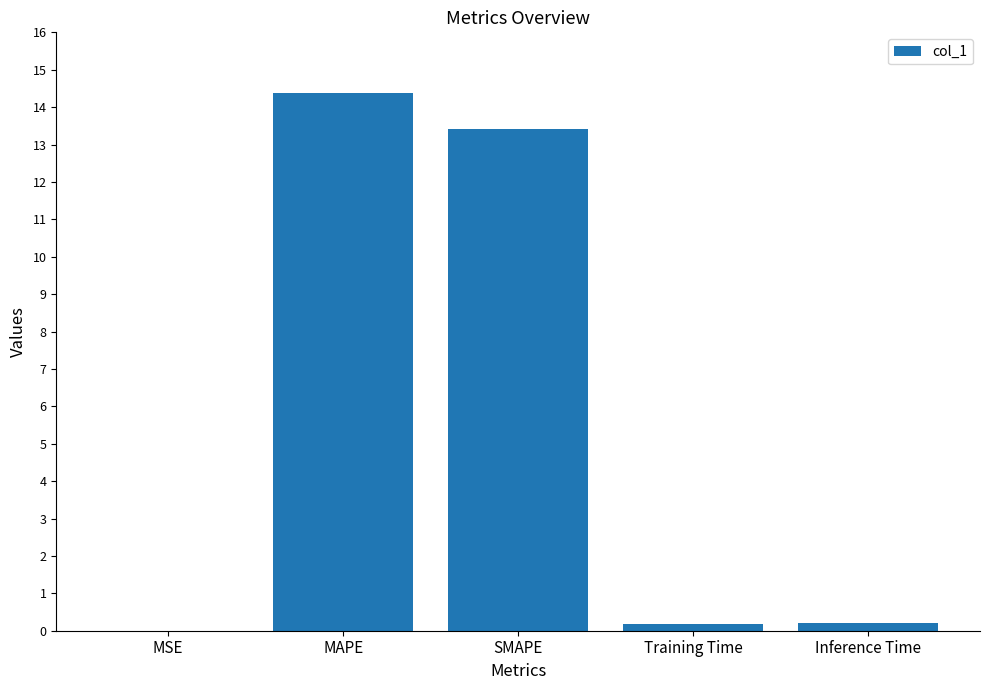

Where is the data nearest to the value 7?

SMAPE